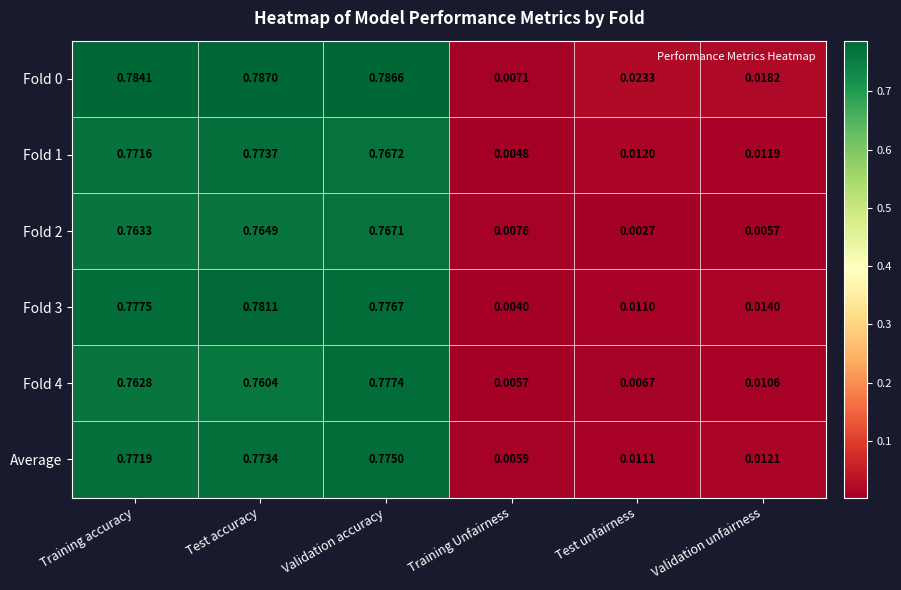

Which label corresponds to the smallest value in the chart?

Test unfairness